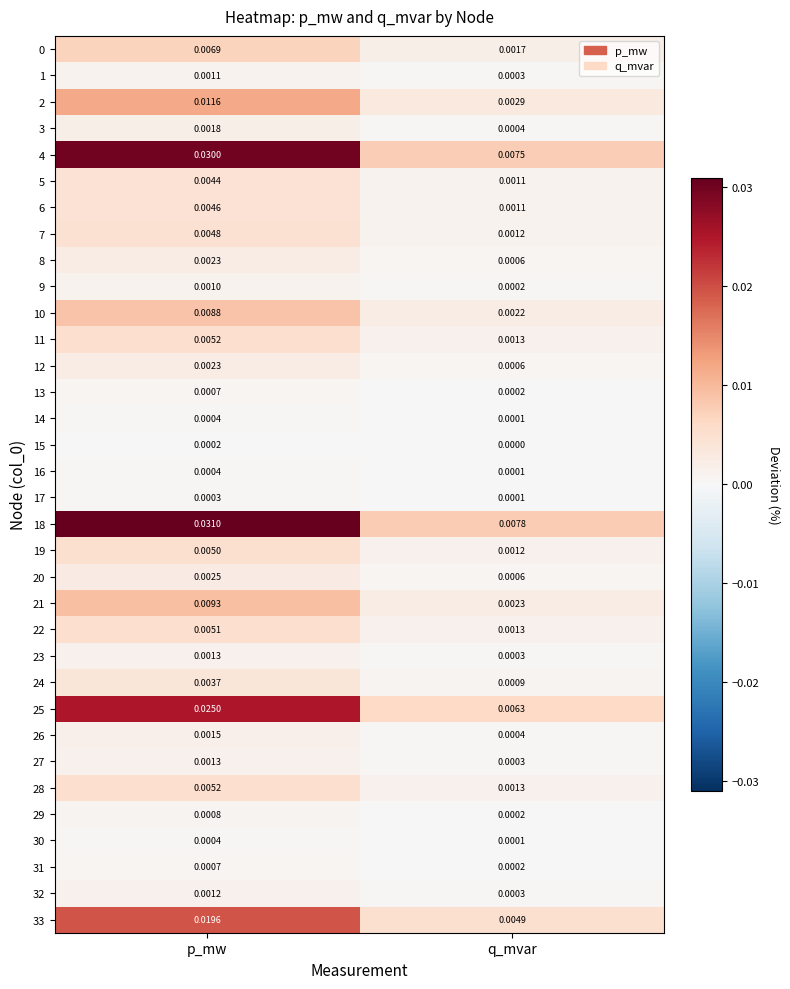

Is the value of 7 at p_mw greater than the value of 3 at q_mvar?

Yes